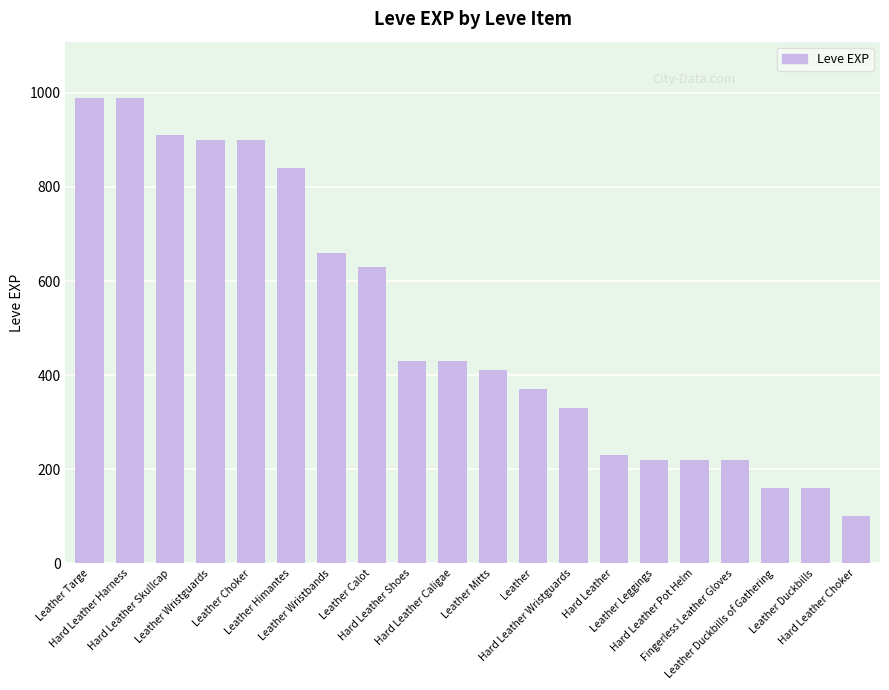

What is the greatest value displayed?

990